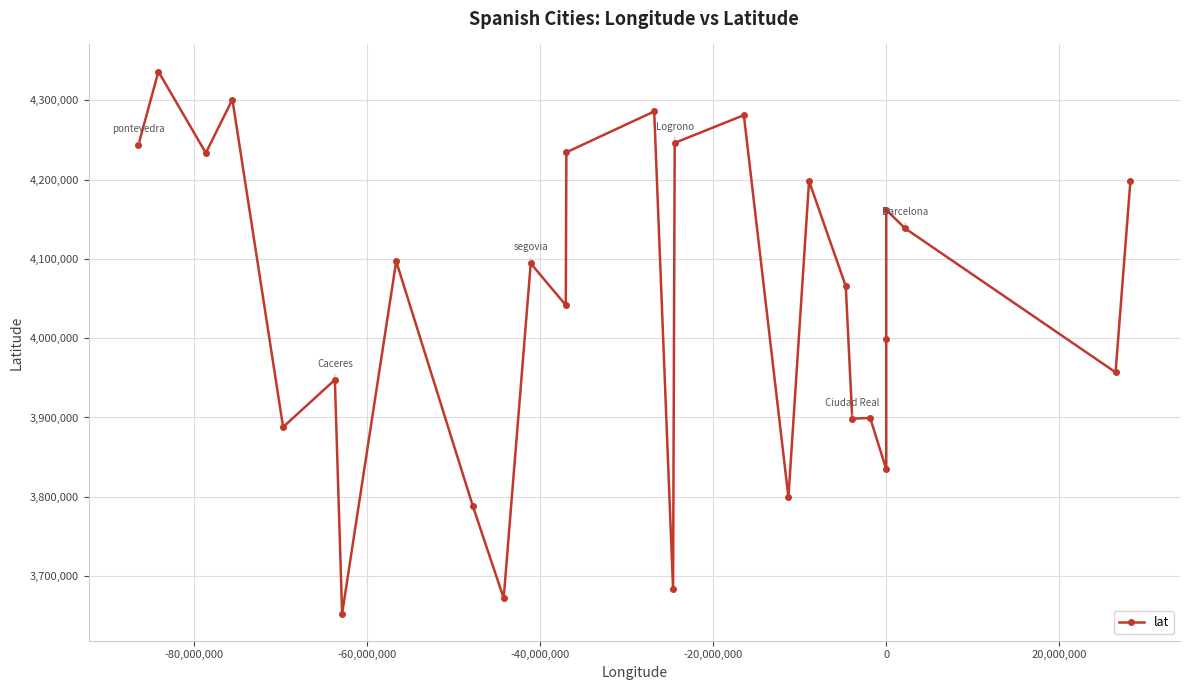

What is the smallest value displayed?

3652706